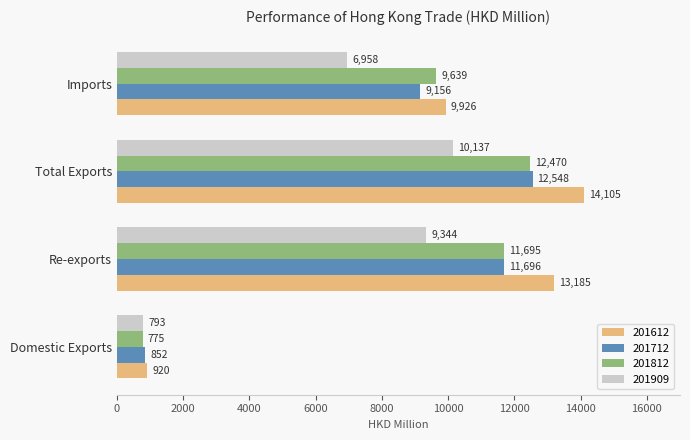

At which label is 201812 closest to 6622?

Imports